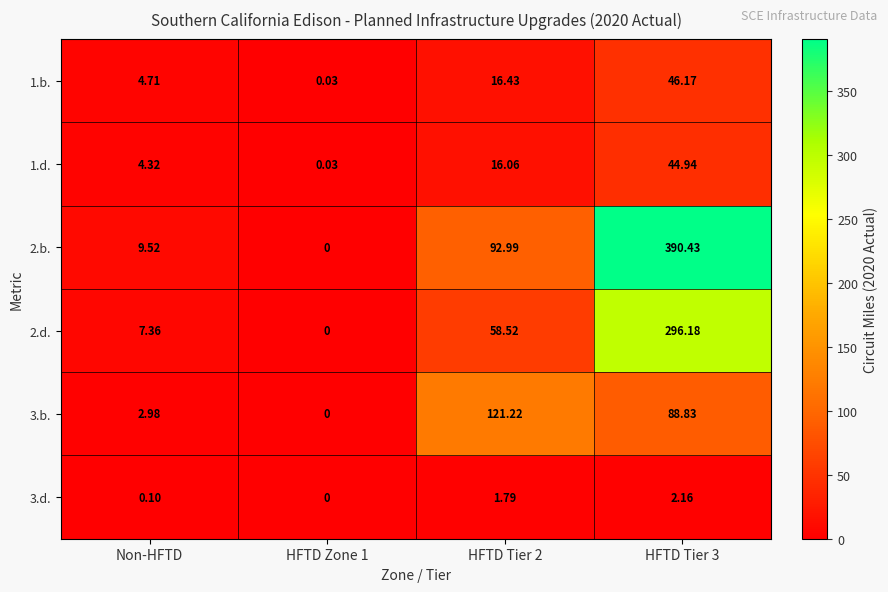

Is the value of 2.b. at Non-HFTD greater than the value of 1.b. at Non-HFTD?

Yes